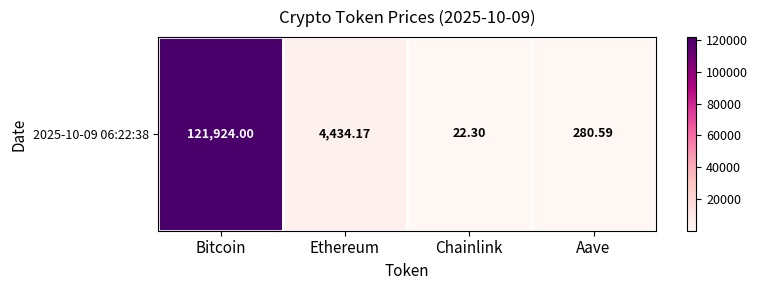

What is the difference between the values at Bitcoin and Ethereum?

117489.8